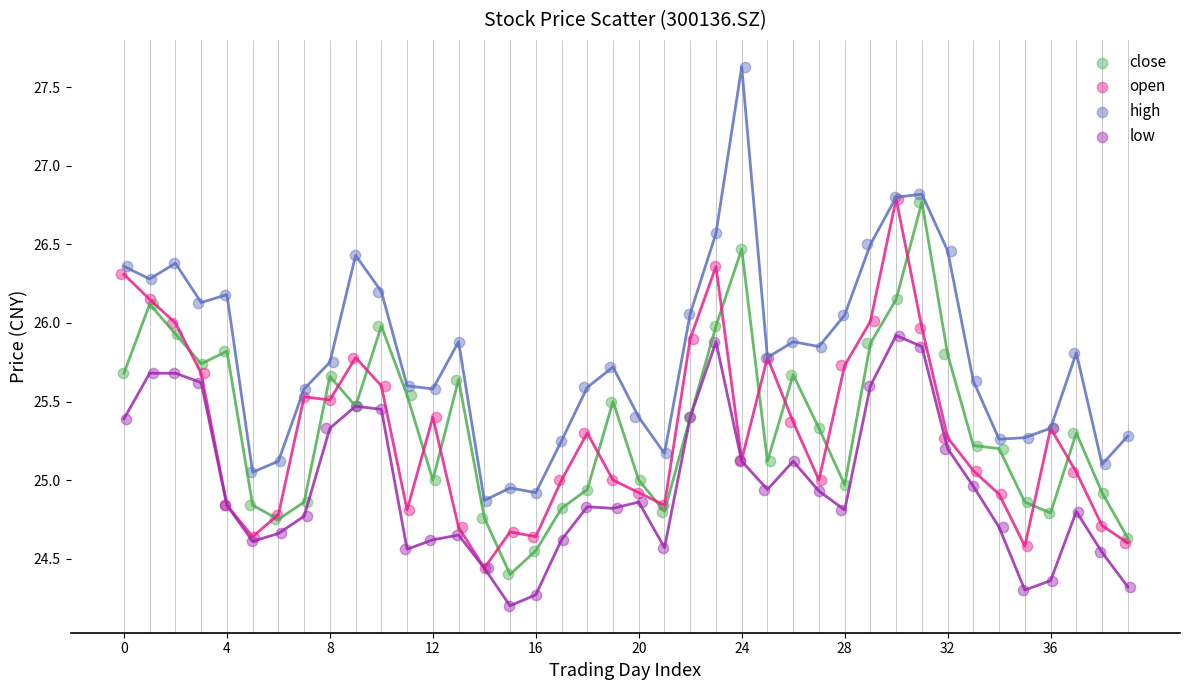

Which series reaches the maximum Y coordinate?

high